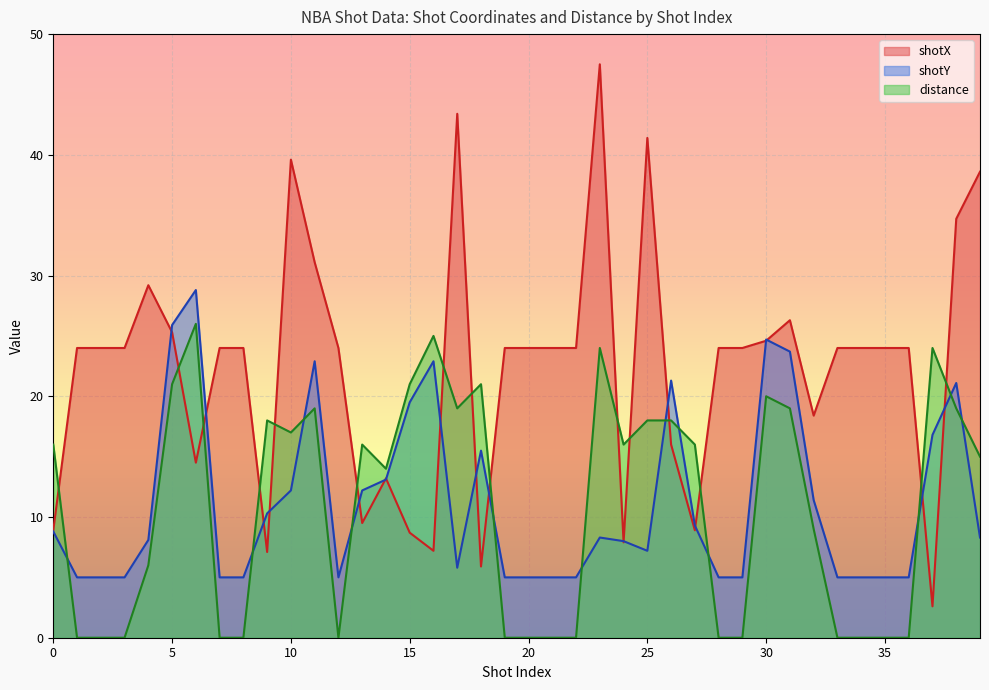

Is it true that shotY equals 5.0 at 34?

True